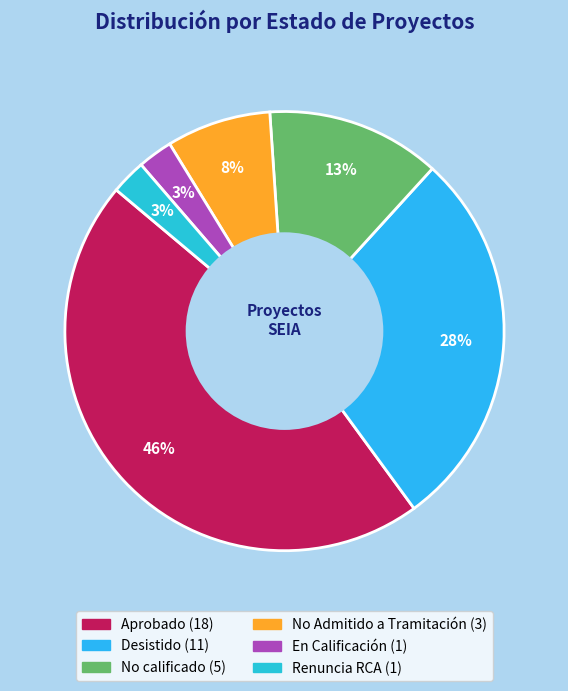

Does Renuncia RCA account for over 50% of the chart?

No